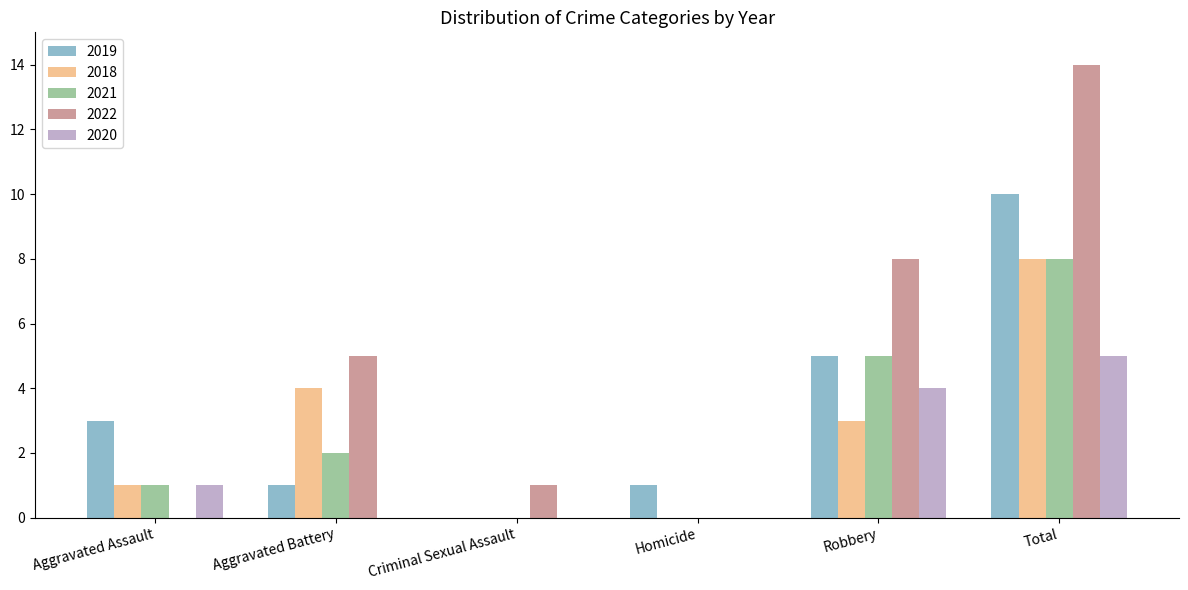

How many positive values does the 2019 series have?

5